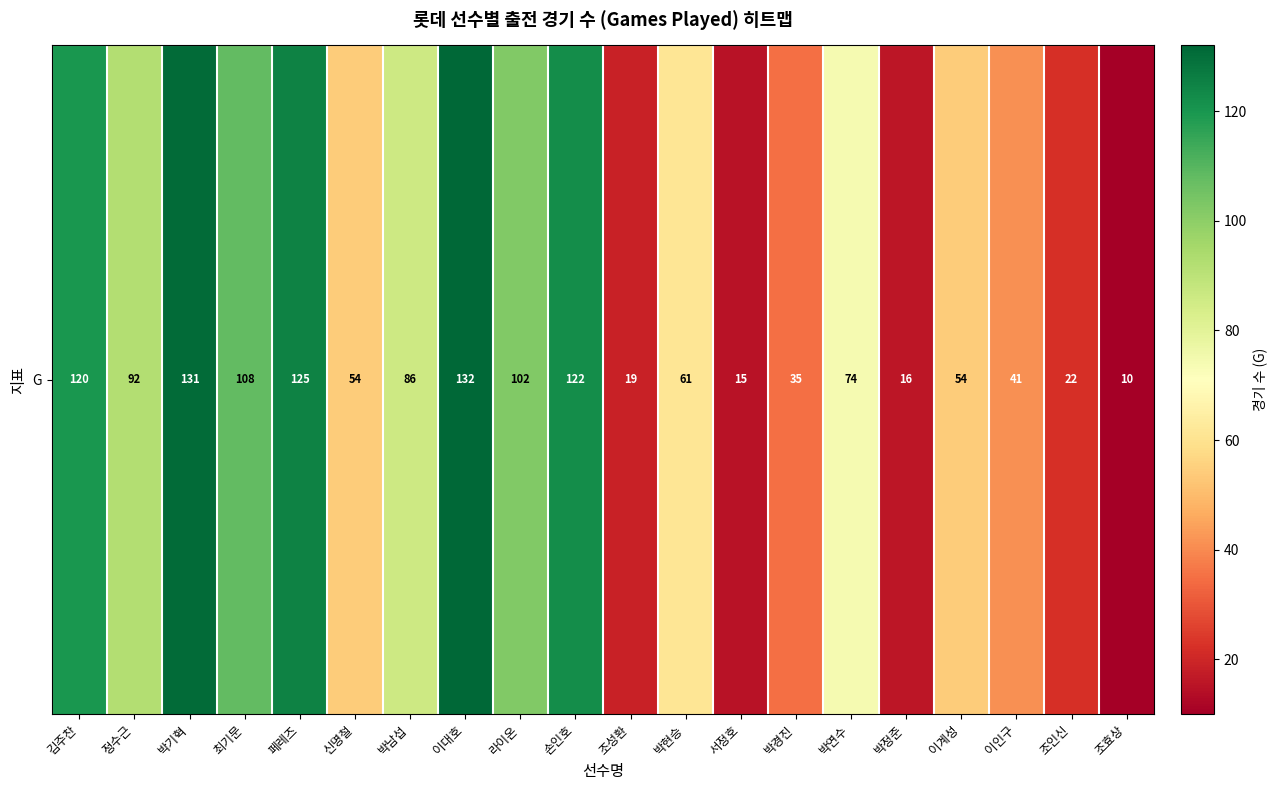

How many data points are less than 74?

10